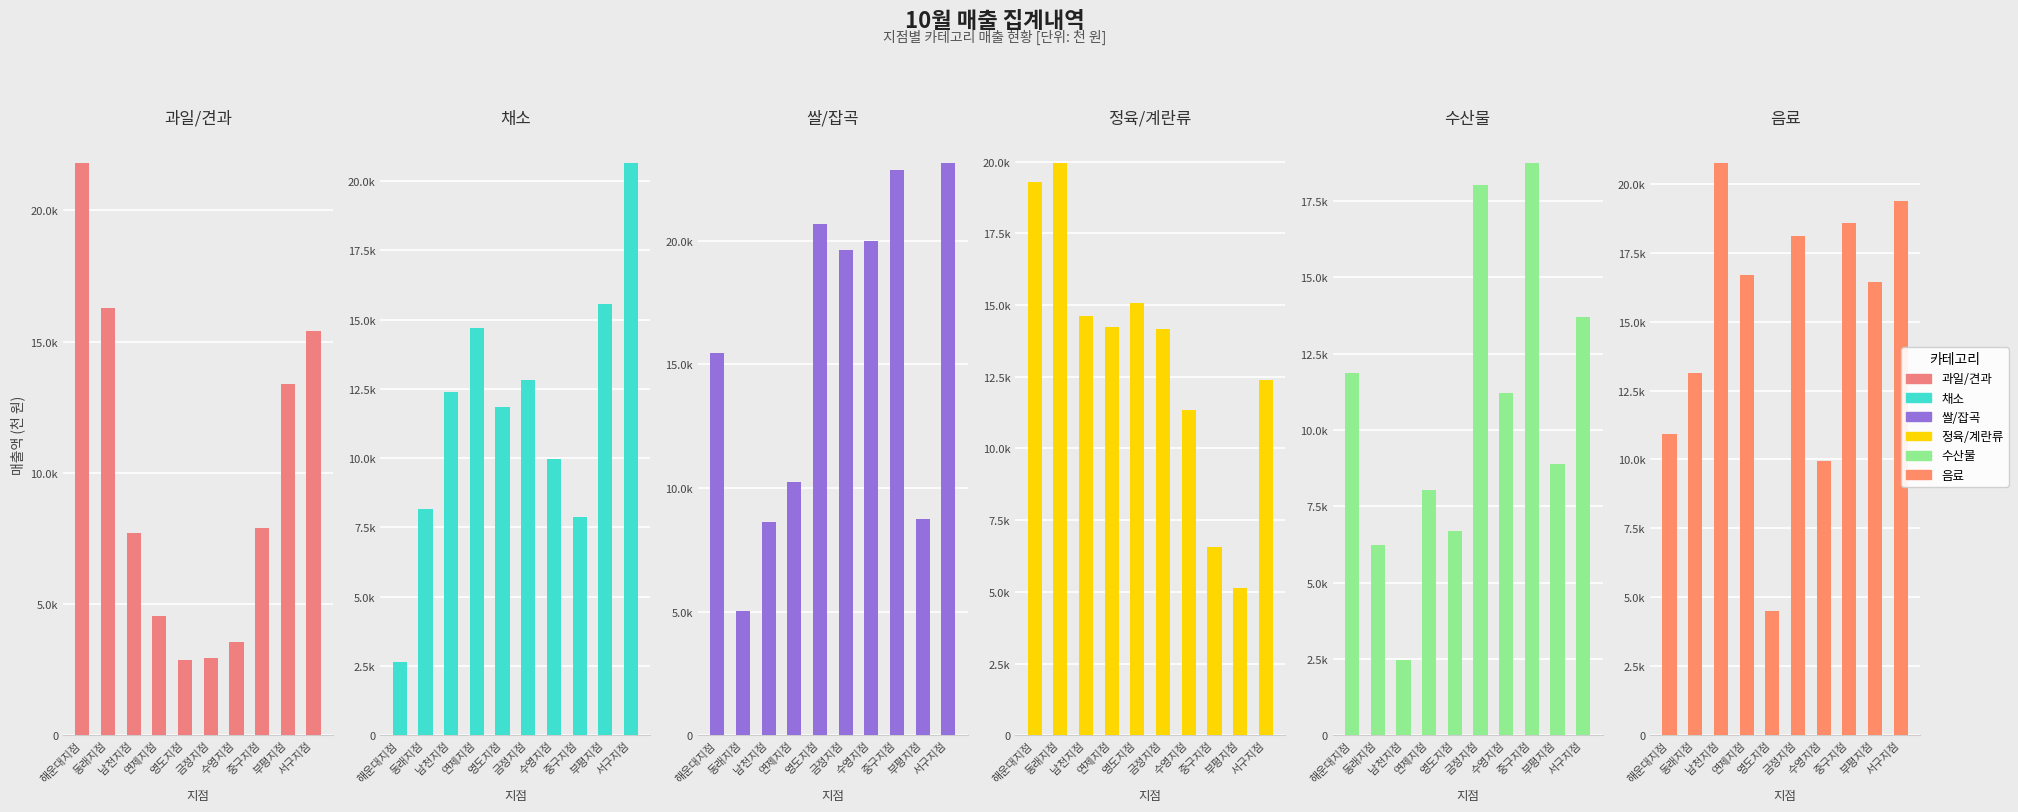

What is the spread (max minus min) of values at 중구지점?

16300